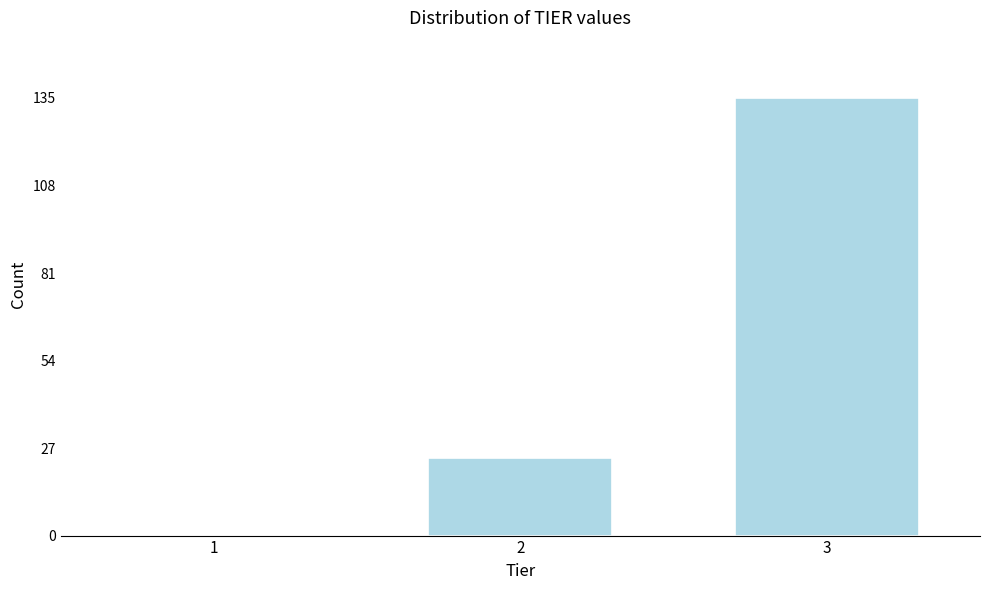

Reading left to right, list all the values displayed in this chart.

1=0	2=24	3=135